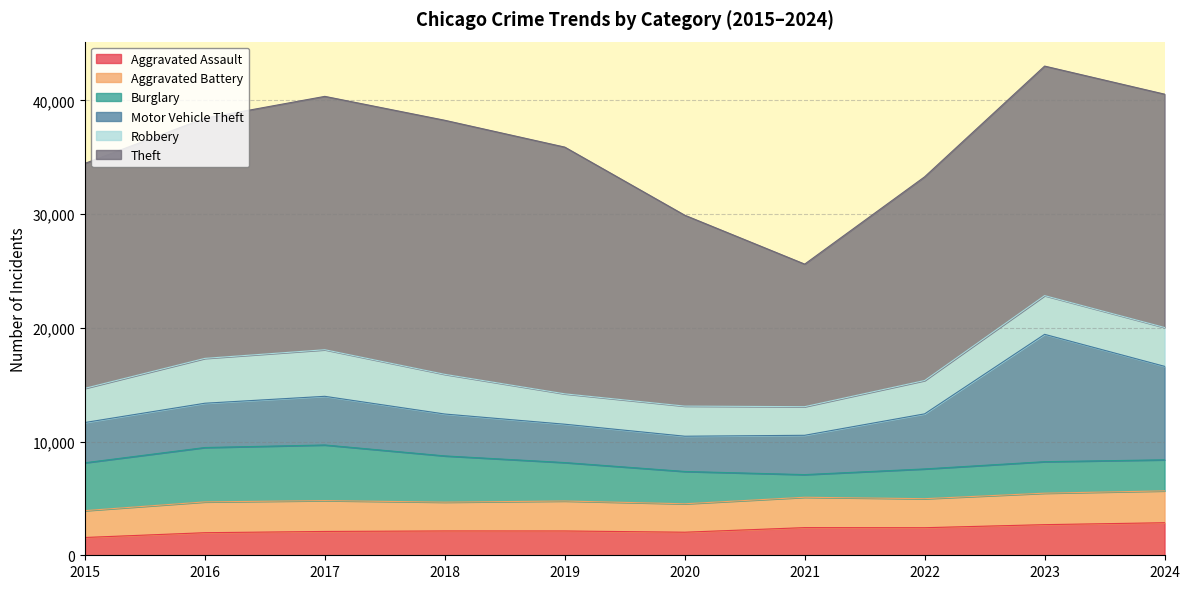

Which series changed the most between 2016 and 2018?

Theft